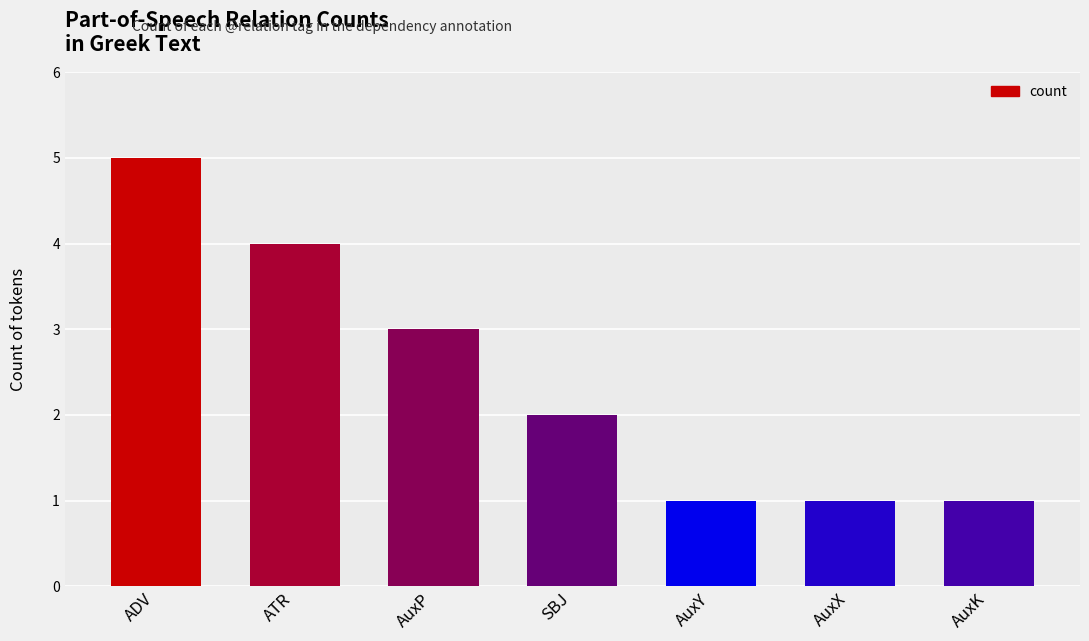

Does the chart contain stacked bars?

No